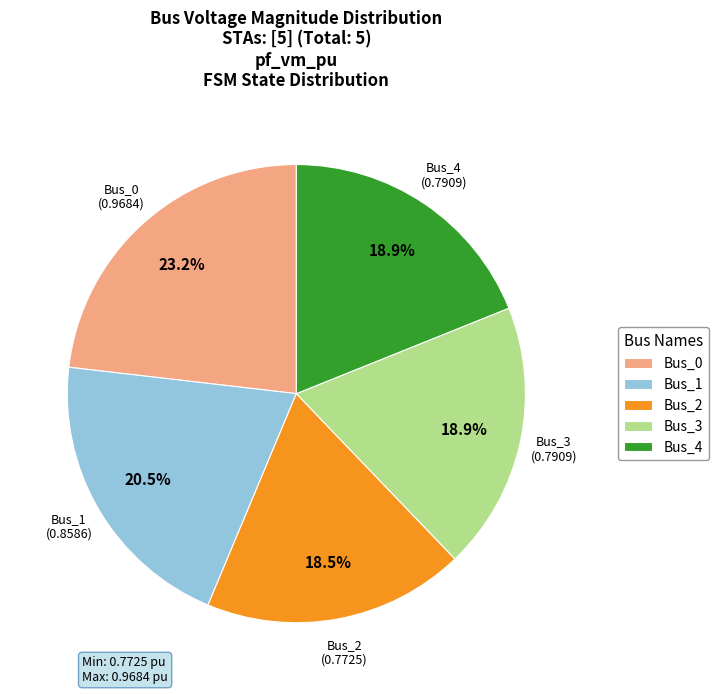

The Bus_2 slice represents 26% of the pie. True or false?

False